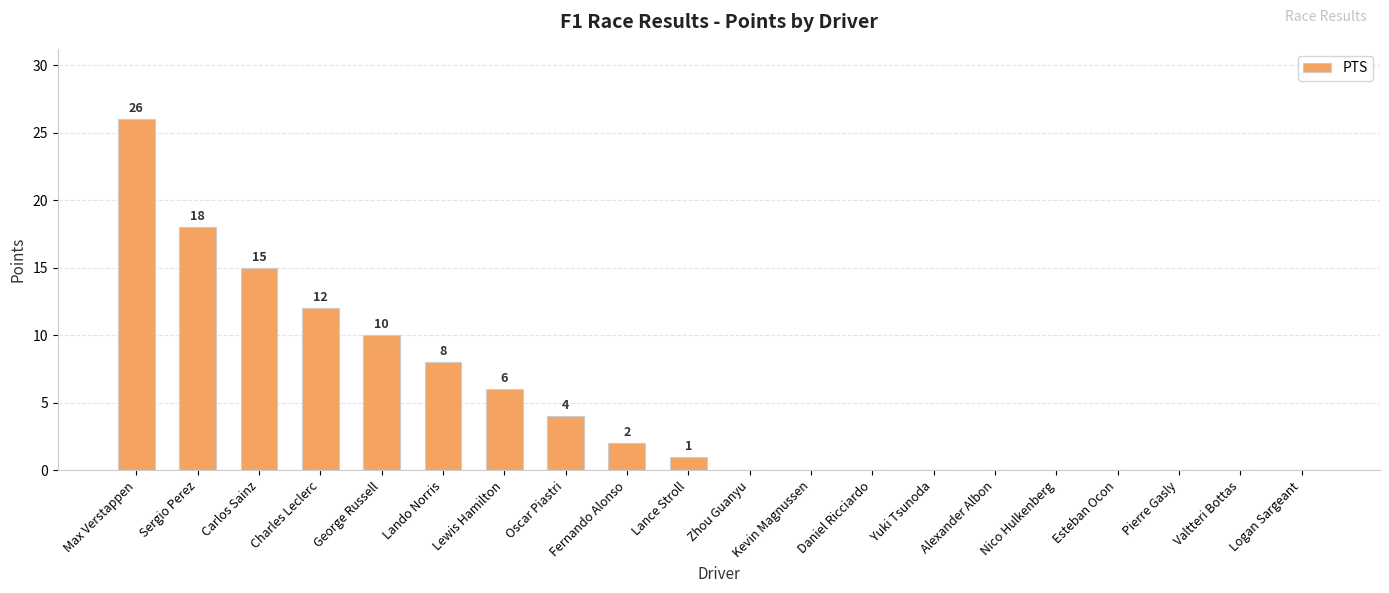

What is the change in value from Oscar Piastri to Kevin Magnussen?

-4